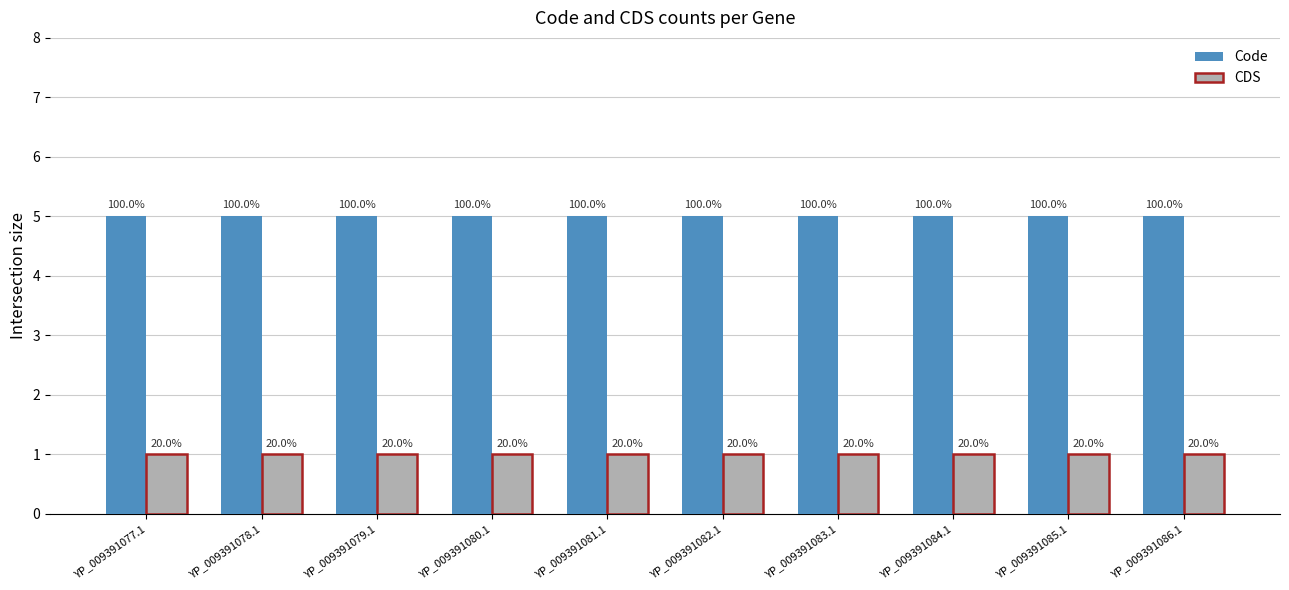

Rank the categories by Code value from lowest to highest.

YP_009391077.1, YP_009391078.1, YP_009391079.1, YP_009391080.1, YP_009391081.1, YP_009391082.1, YP_009391083.1, YP_009391084.1, YP_009391085.1, YP_009391086.1